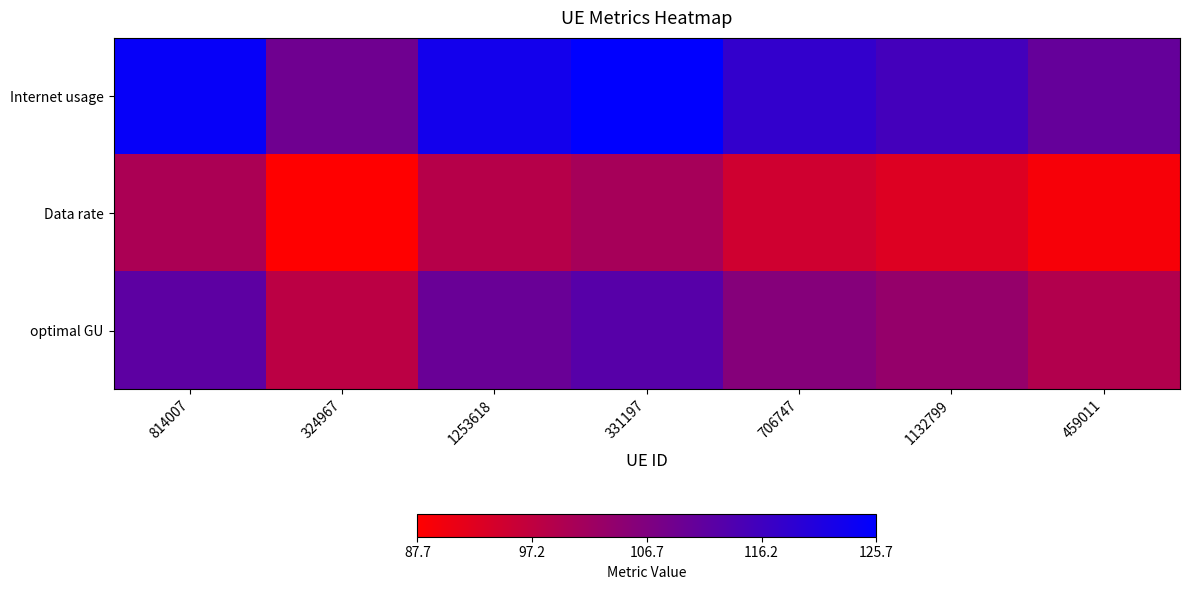

Which category has the lowest value across all series?

324967